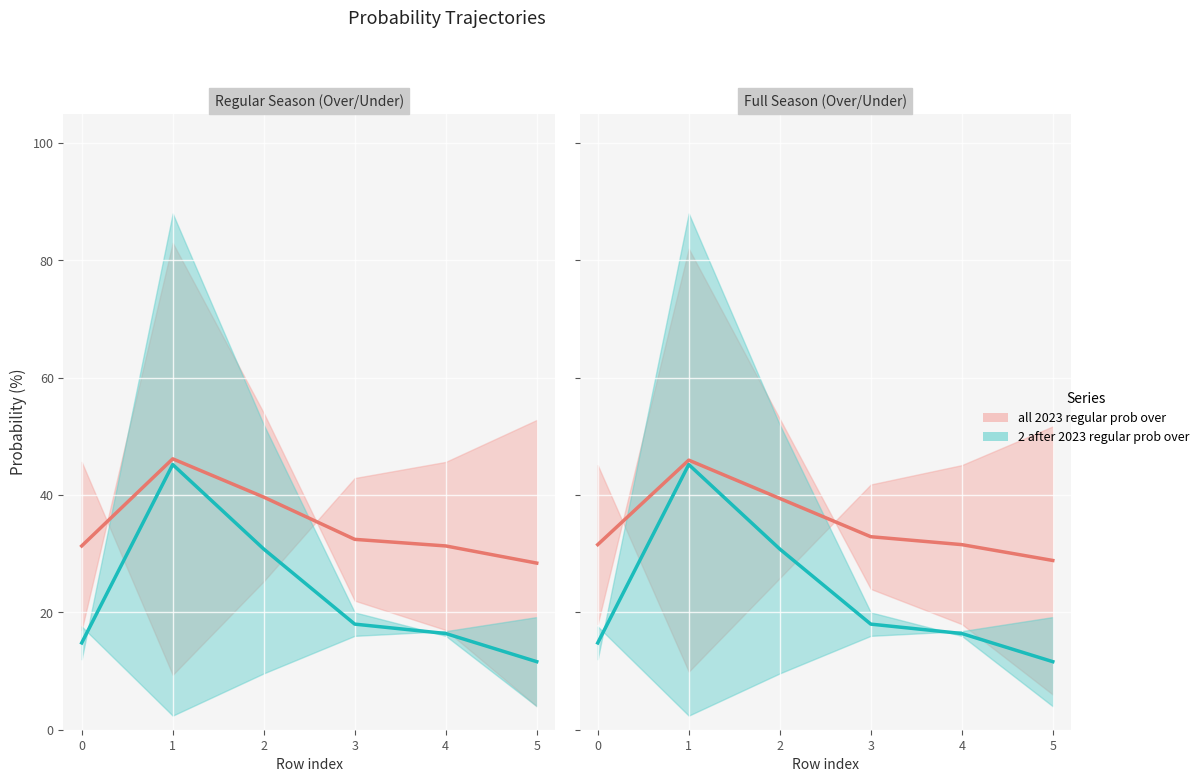

How many lines are shown in the chart?

2